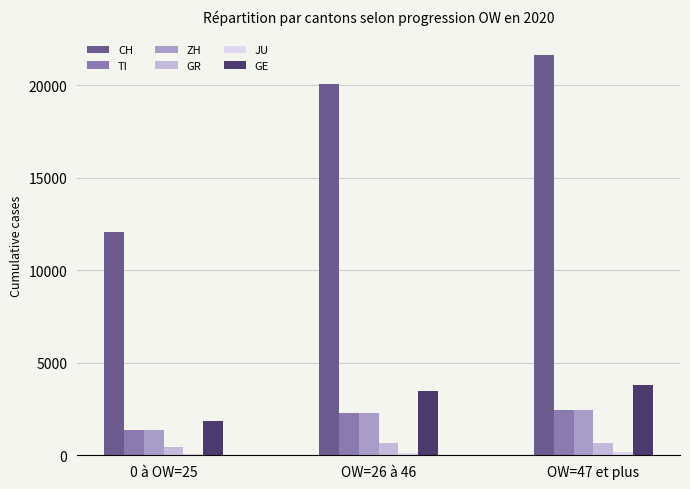

The value of GE at 0 à OW=25 is 1866. True or false?

True